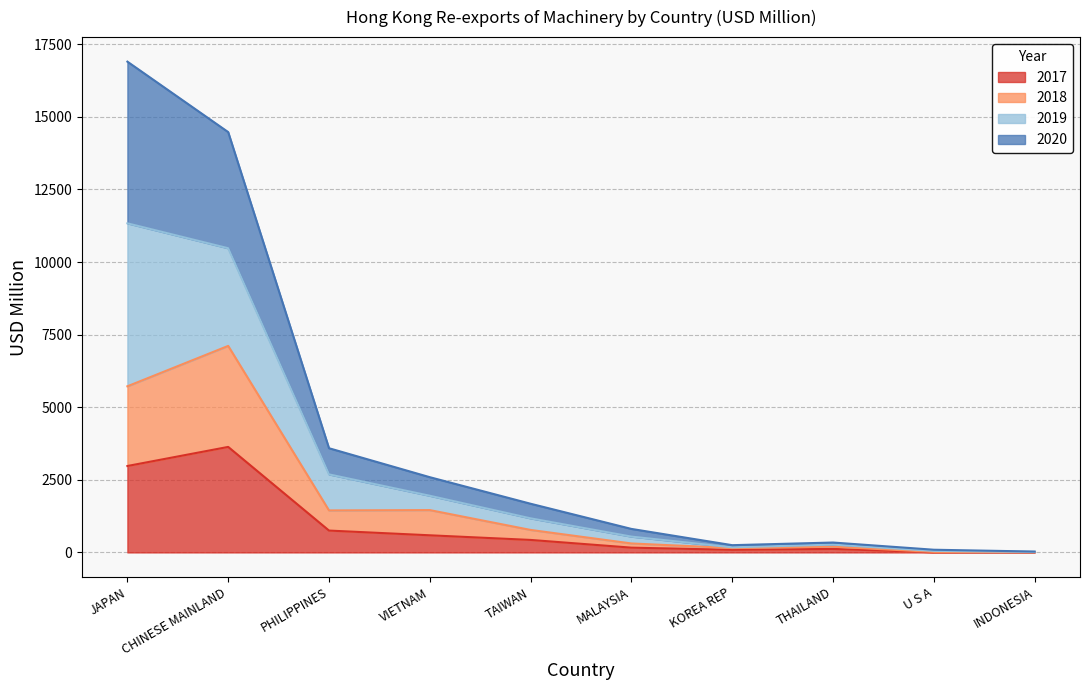

Which series changed the most between U S A and INDONESIA?

2020